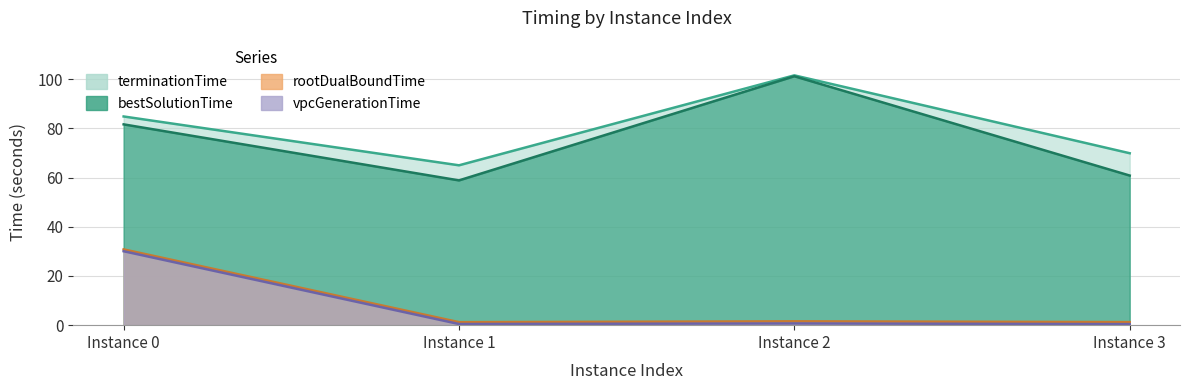

Is the value of vpcGenerationTime at Instance 3 greater than the value of bestSolutionTime at Instance 1?

No